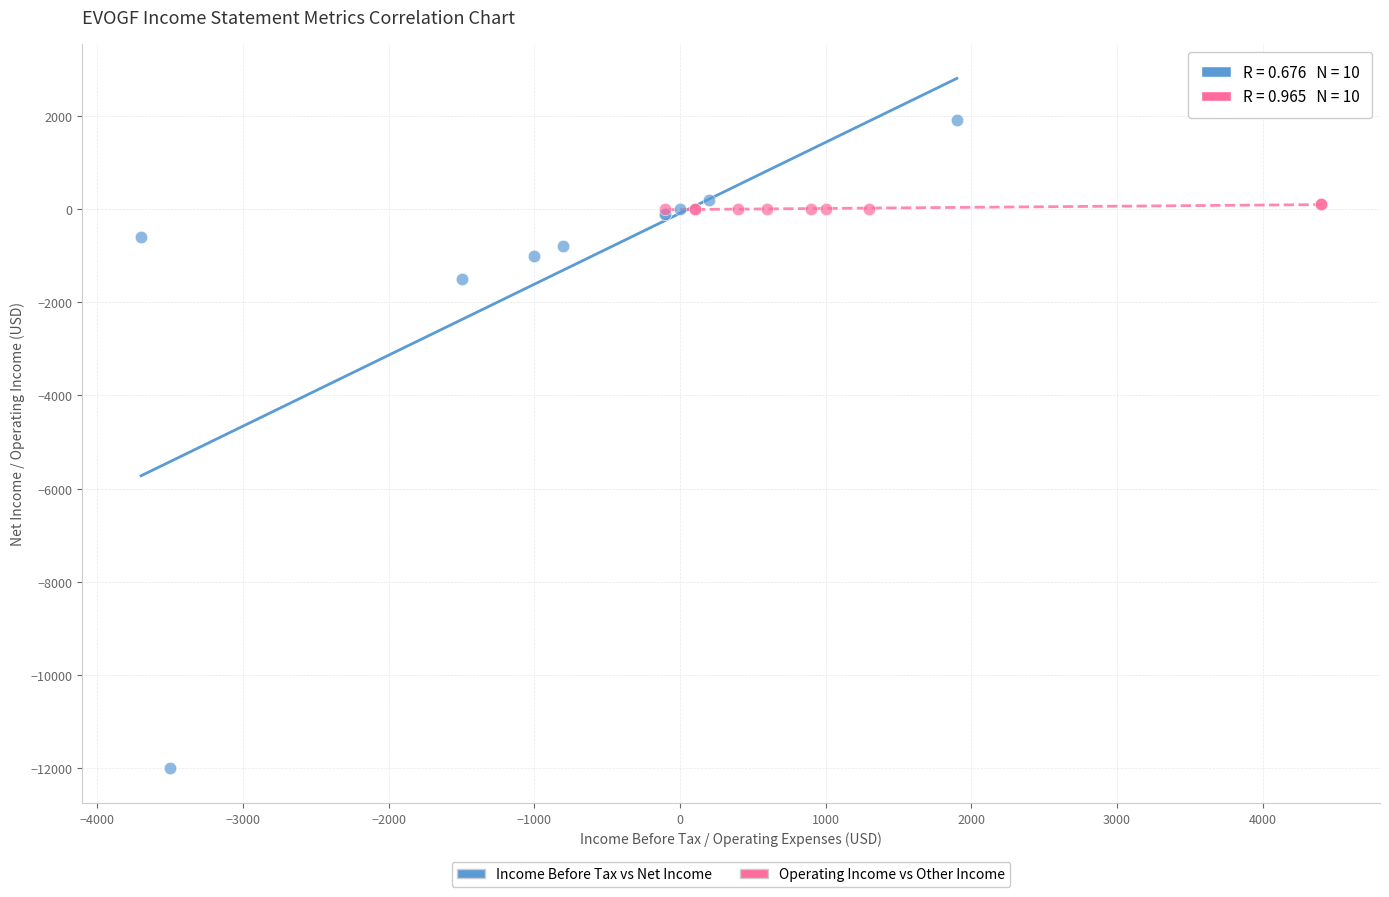

Which series reaches the minimum Y coordinate?

Income Before Tax vs Net Income